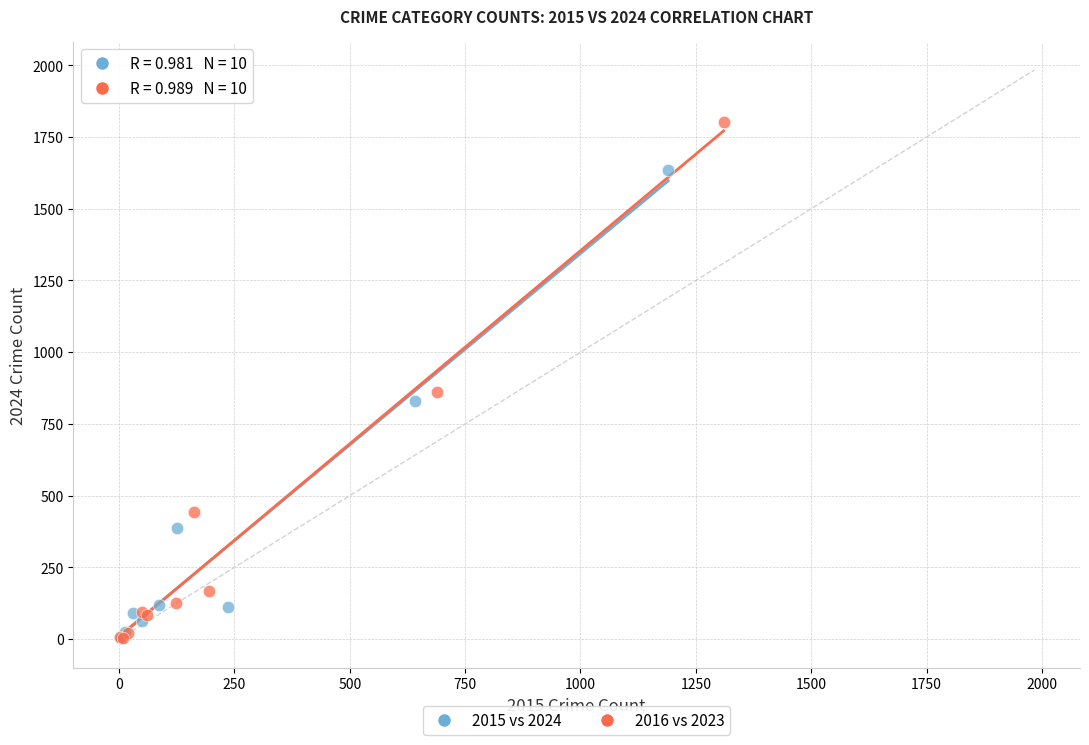

Which series has the largest Y range (max minus min)?

2016 vs 2023